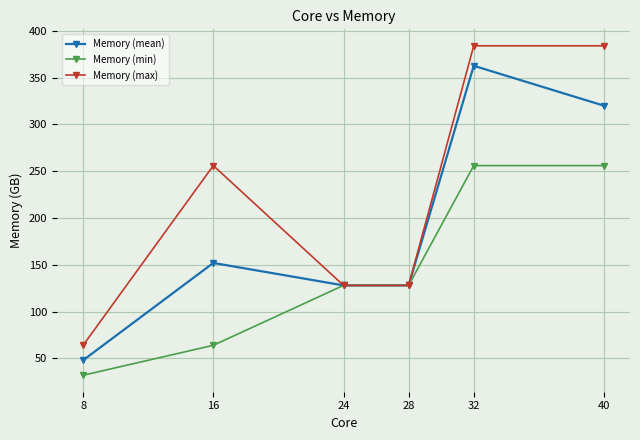

What is the difference between the maximum and minimum values in the Memory (max) series?

320.0